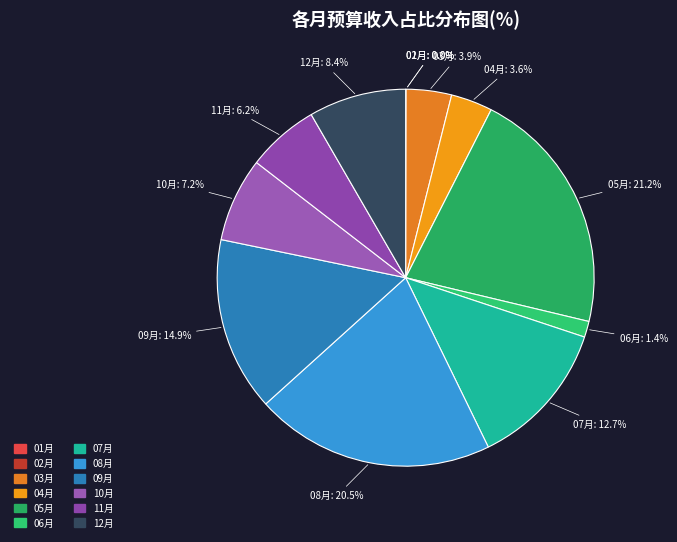

Which slice is the largest?

05月